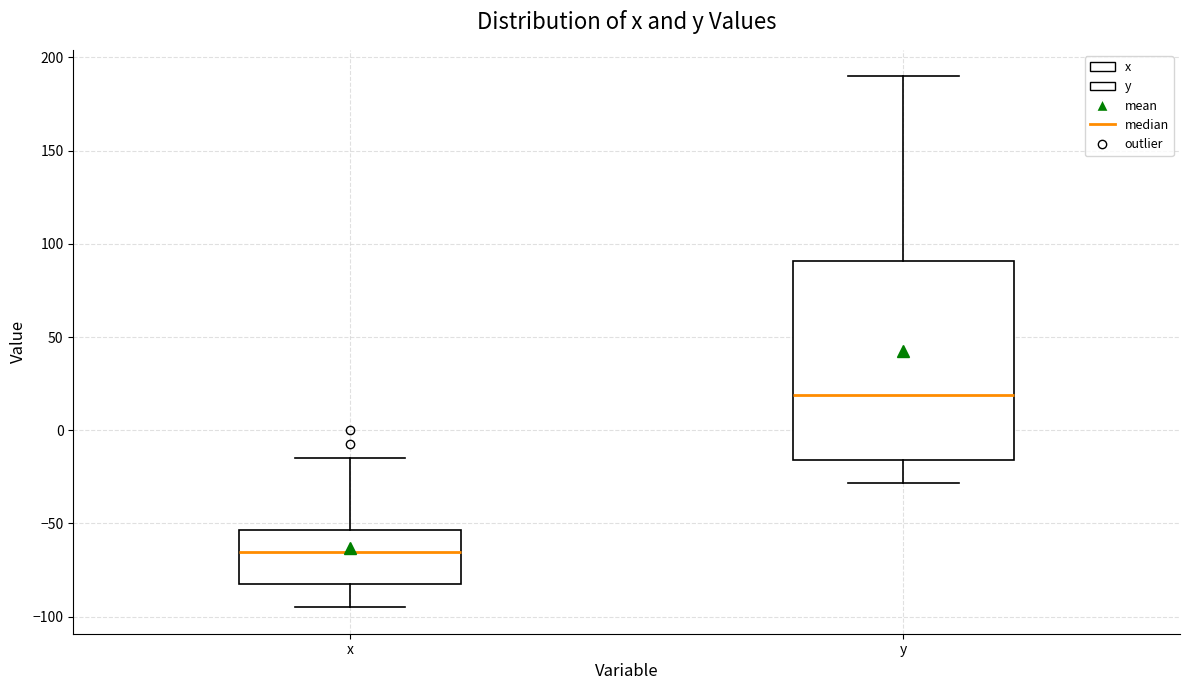

Reading left to right, transcribe this box plot: for each box, give where its median line is, the range the box spans, and where its two whiskers end, as read against the y-axis. The values are not printed on the chart, so give them approximately, as read against the axis.

x: median -65, box -80 to -55, whiskers -95 to -15
y: median 20, box -15 to 90, whiskers -30 to 190